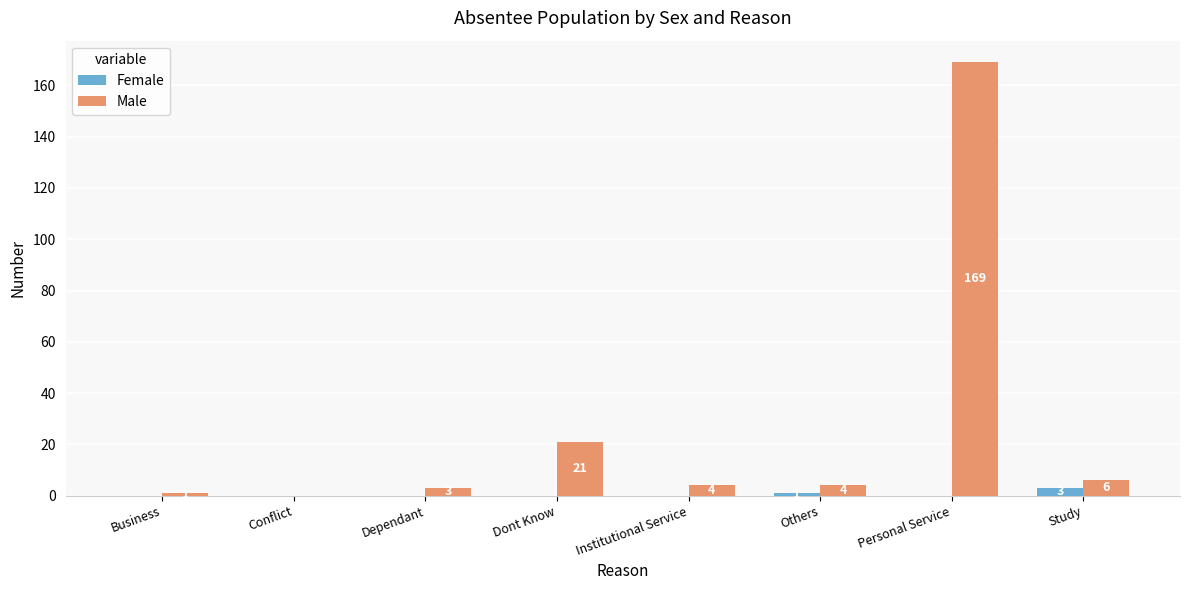

Which series has the largest total across all categories?

Male